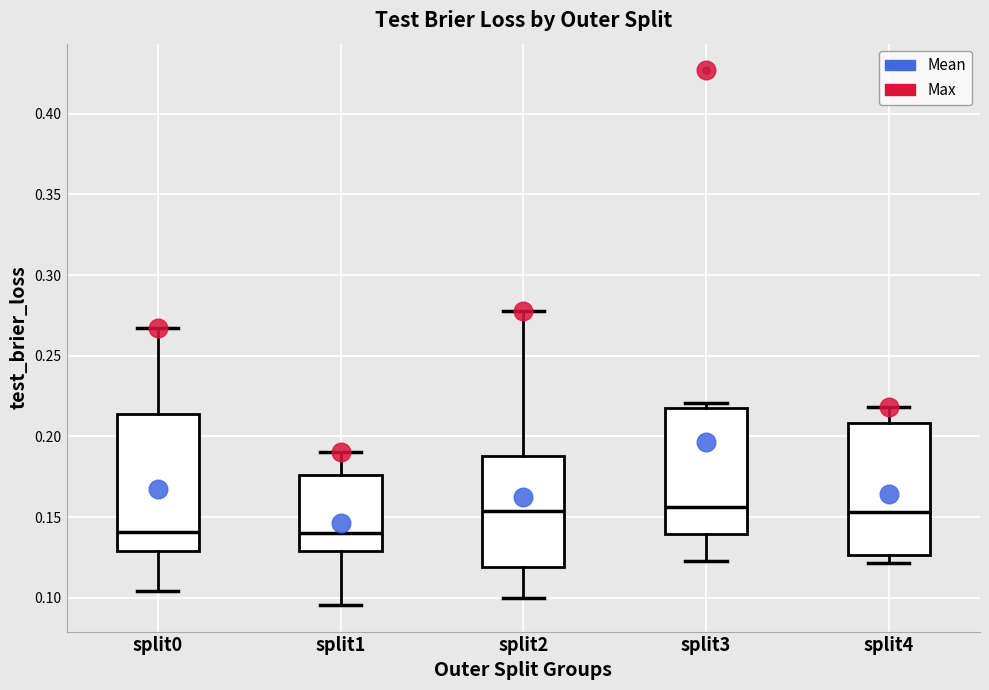

Where does the upper whisker of the box for split0 end on the y-axis? The values are not printed on the chart, so give them approximately, as read against the axis.

0.265